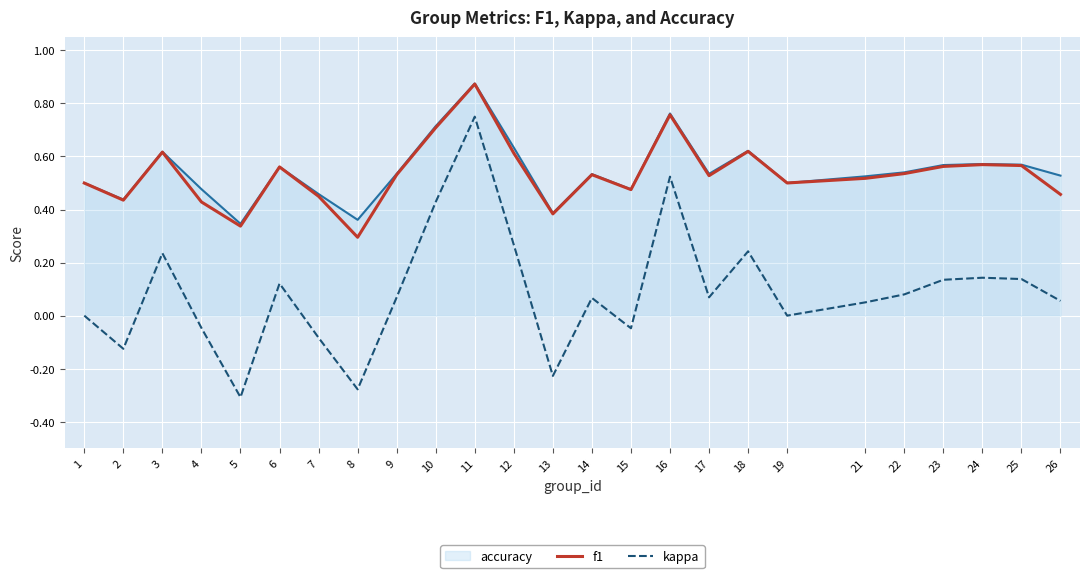

True or false: f1 and kappa intersect in this chart.

False